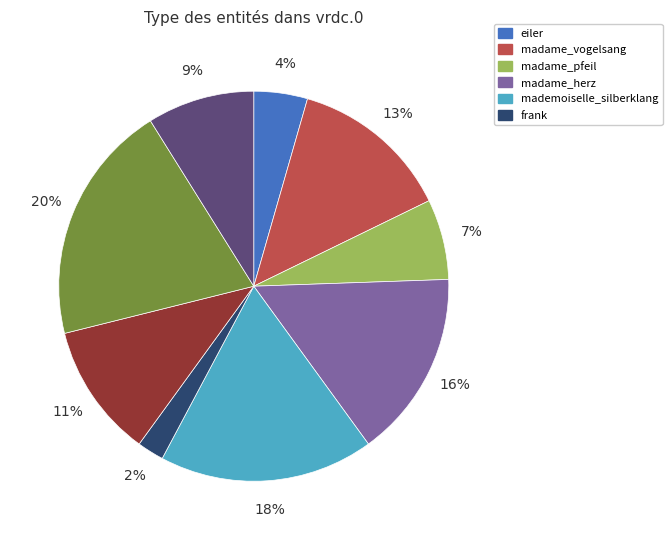

To the nearest percent, what is the difference between the largest and smallest slice percentages?

18%